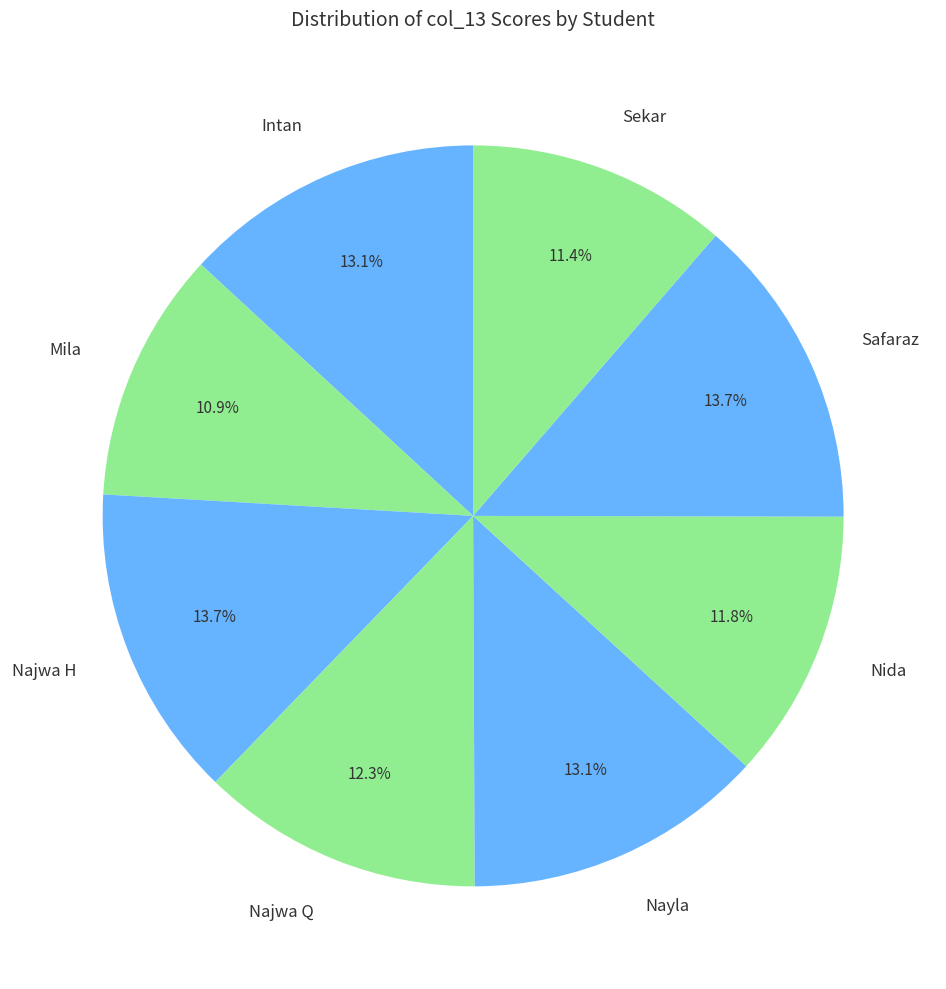

To the nearest percent, what percentage of the pie is Mila?

11%